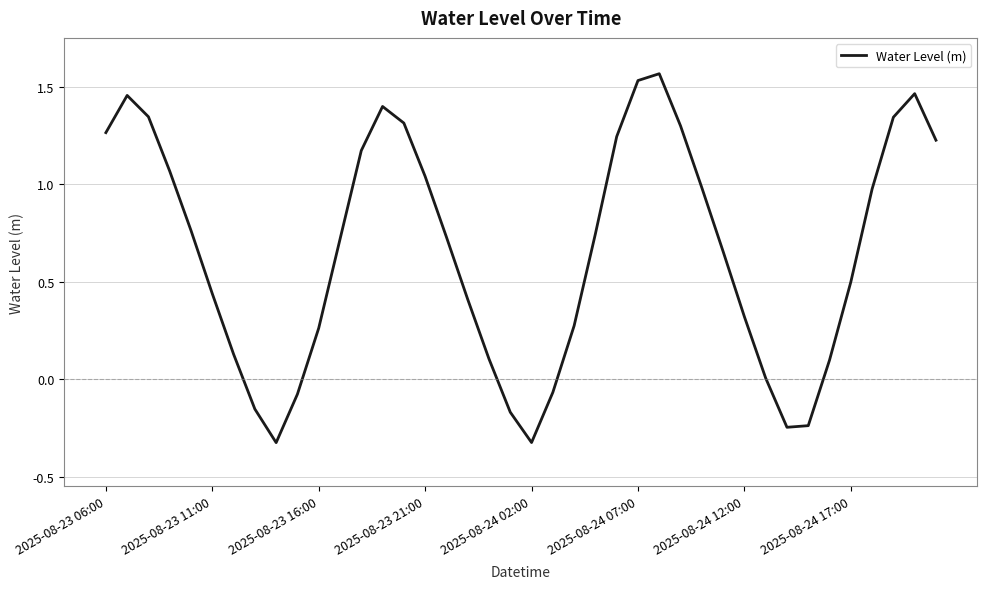

What is the difference between the maximum and minimum values?

1.9